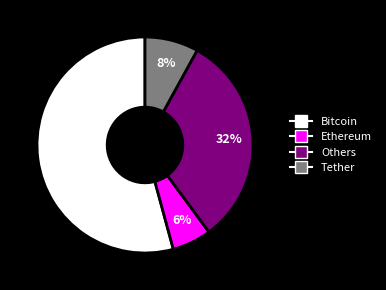

Is there a majority slice in this chart?

Yes